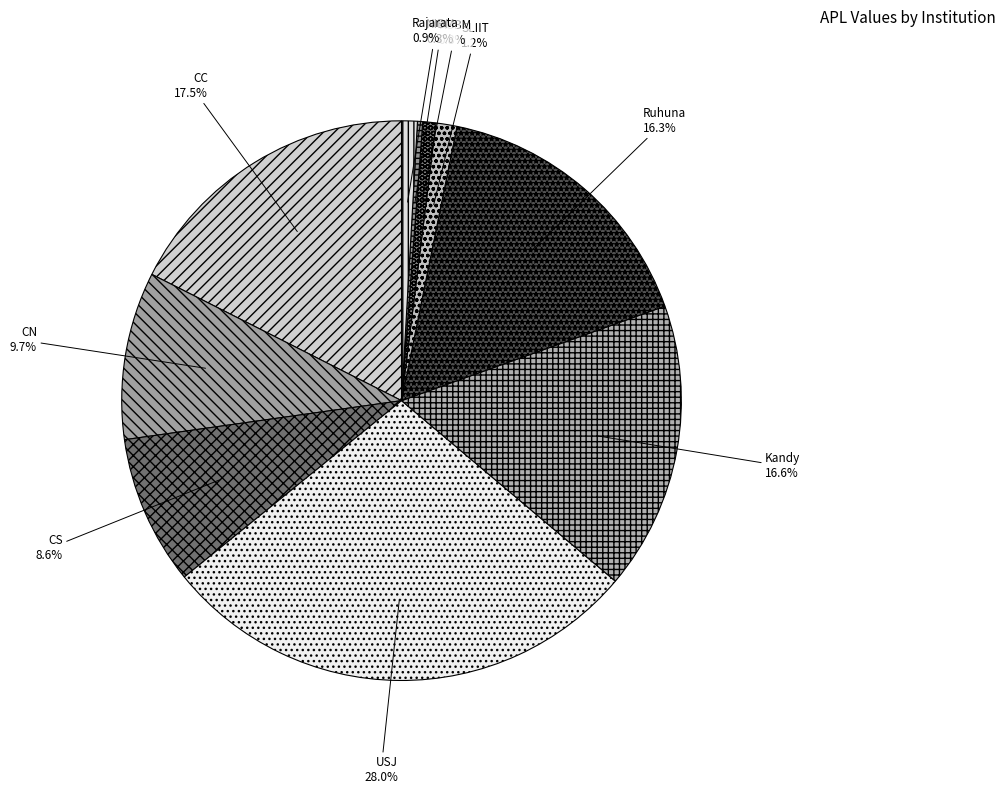

What is the ratio of the value at CN to the value at CC?

0.6